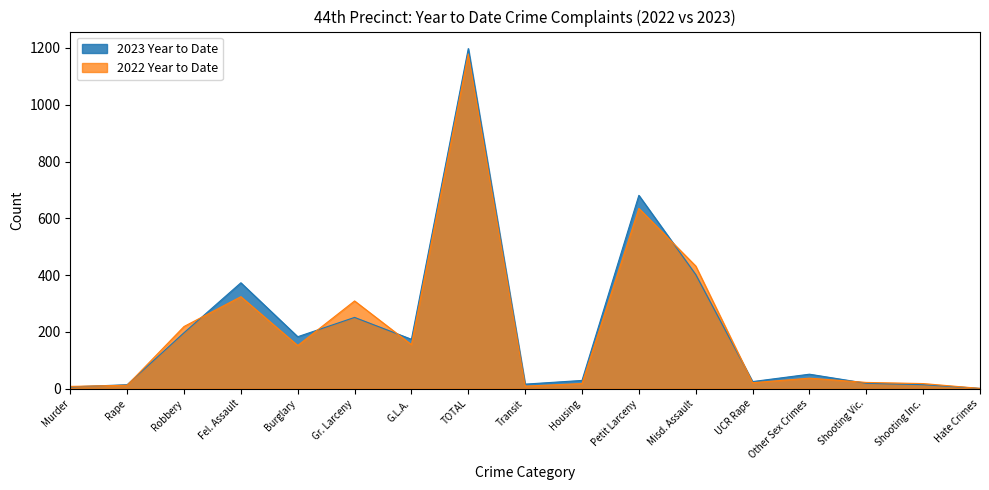

Between Other Sex Crimes and Shooting Vic., which series saw the biggest shift?

2023 Year to Date